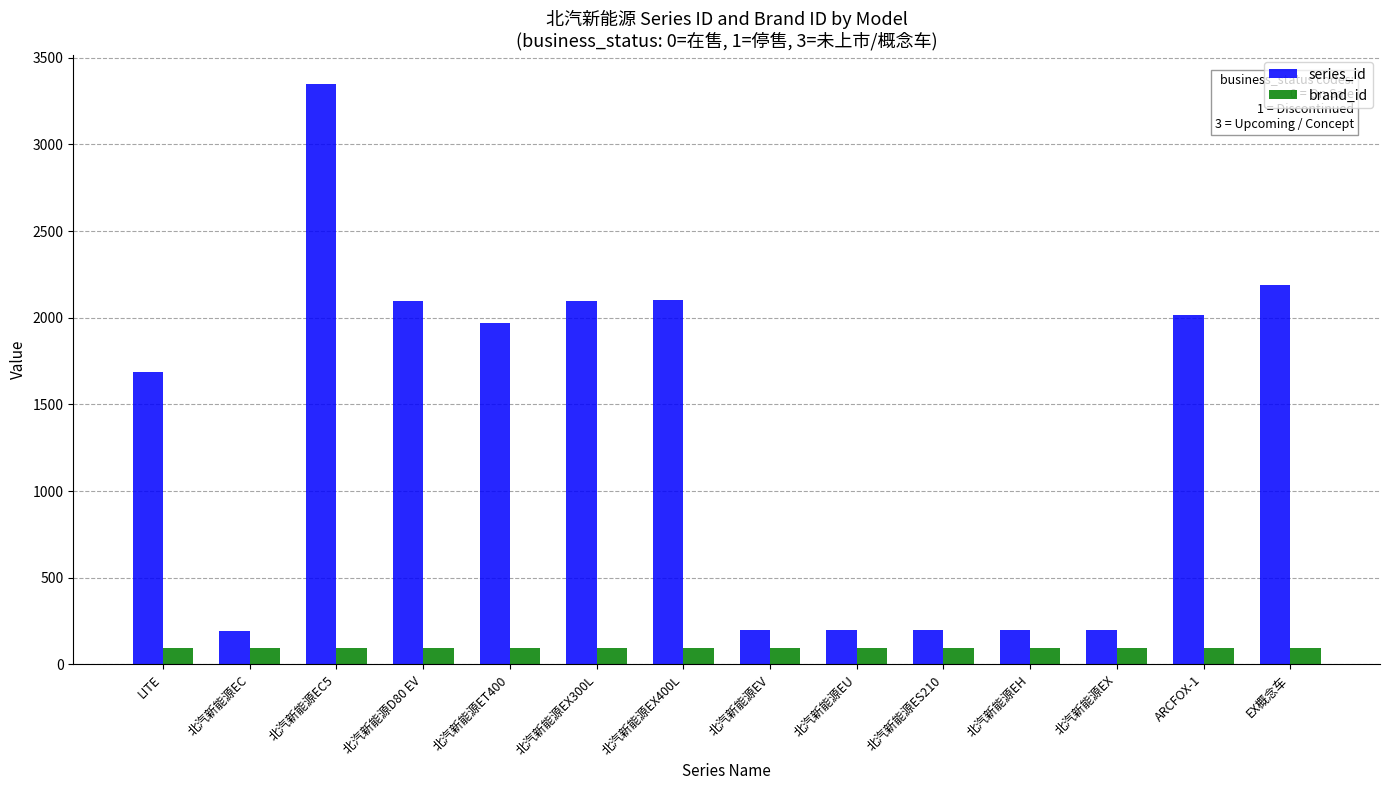

True or false: brand_id has a value of 93 at 北汽新能源D80 EV.

True